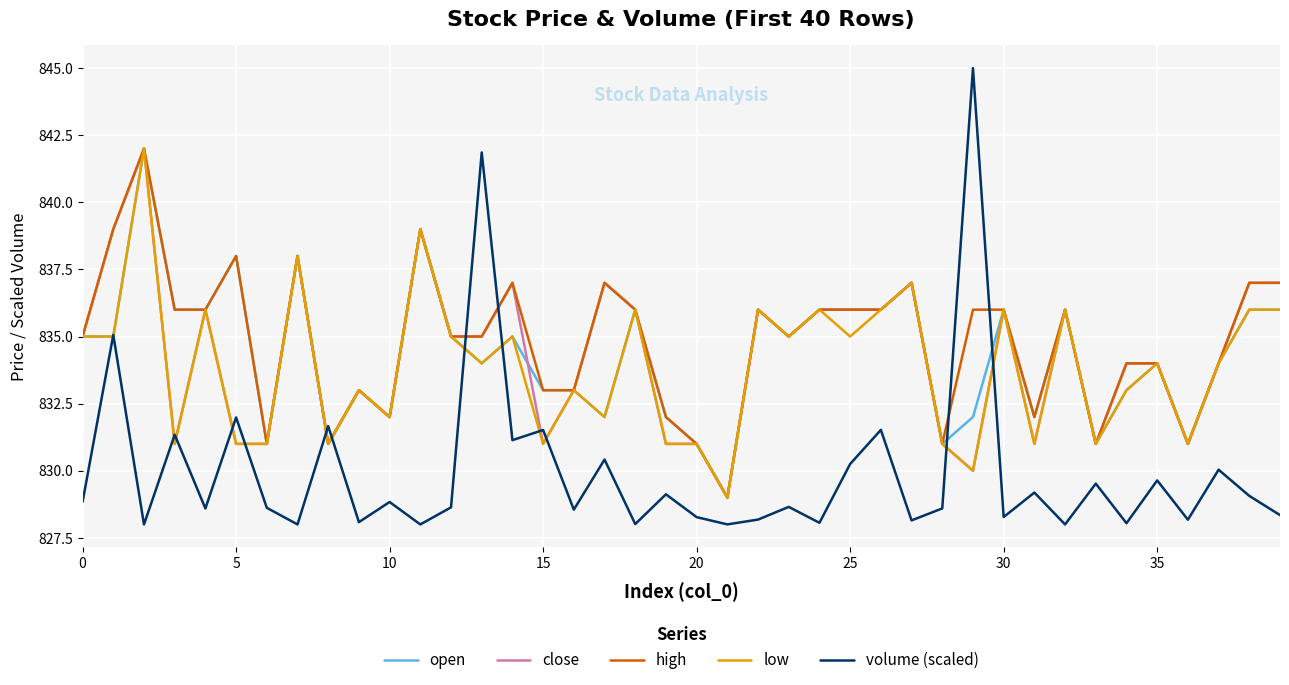

Is this an area chart (filled region under the line)?

No